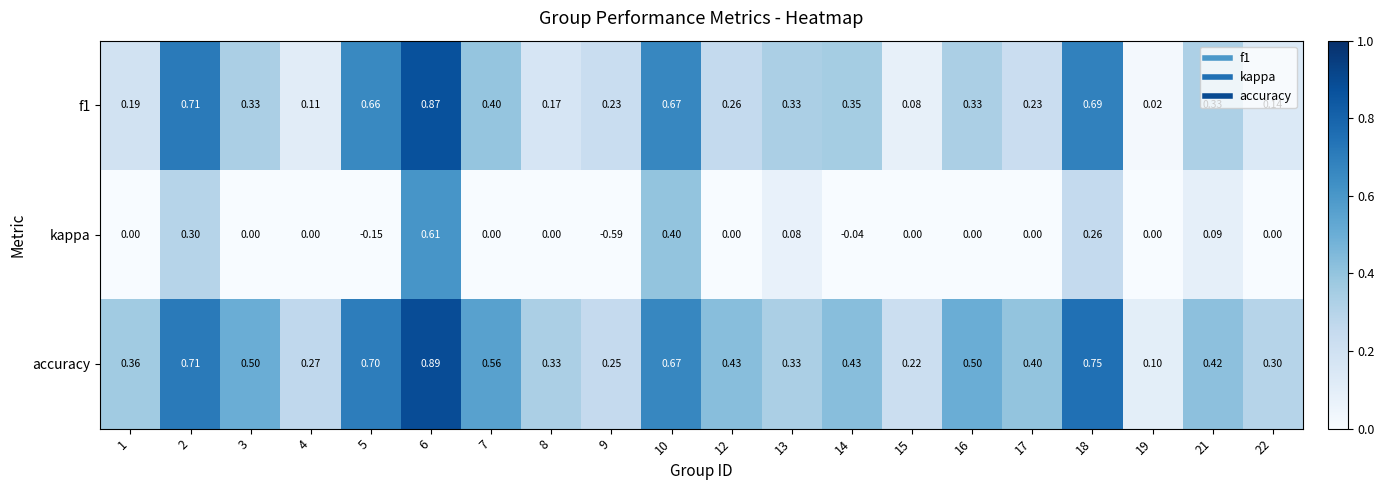

Which series changed the most between 2 and 12?

f1